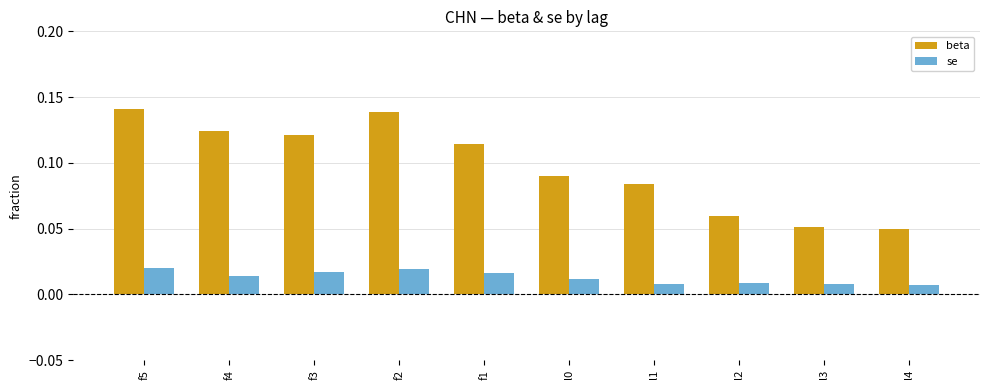

What is the label of the 6th bar from the right?

f1